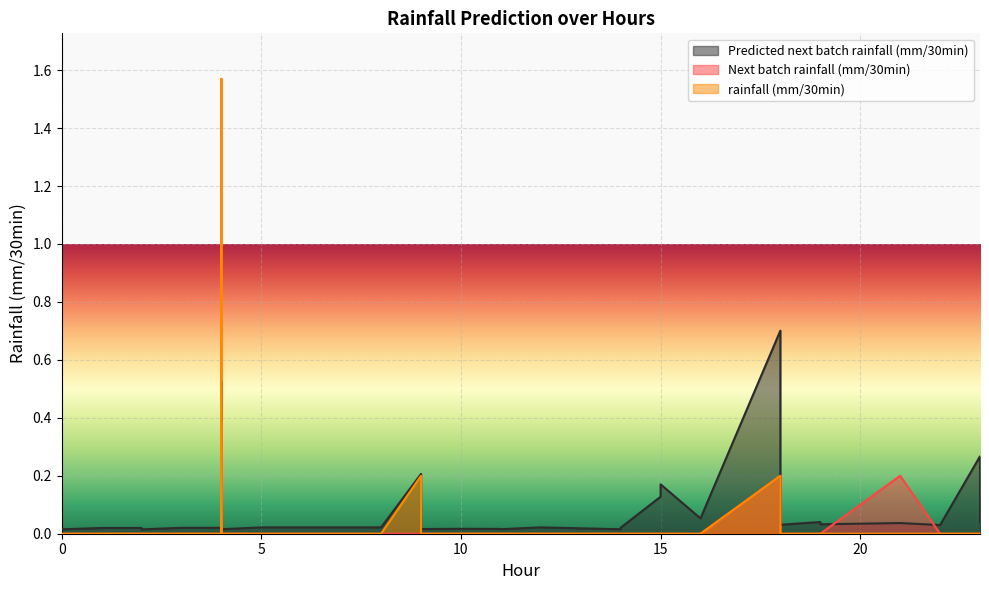

At which category is the sum across all series the highest?

4